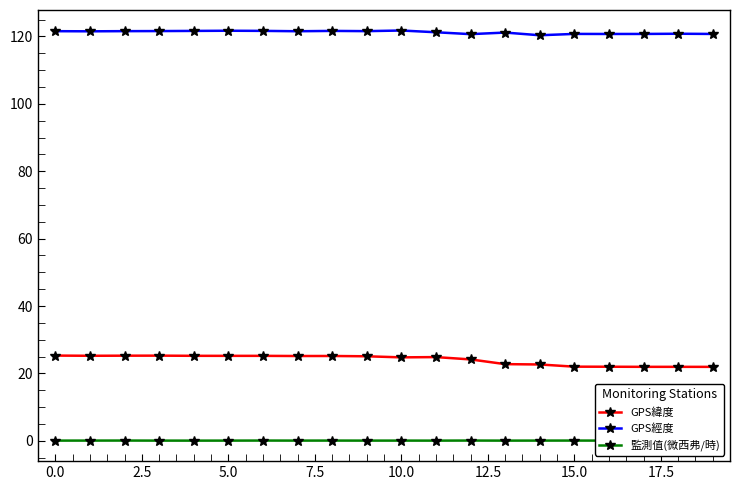

In GPS經度, how many points are lower than both neighbors (excluding endpoints)?

6